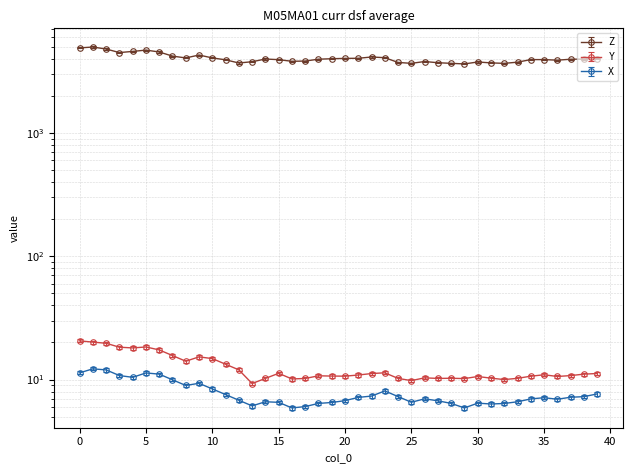

Does the chart have visible grid lines?

Yes